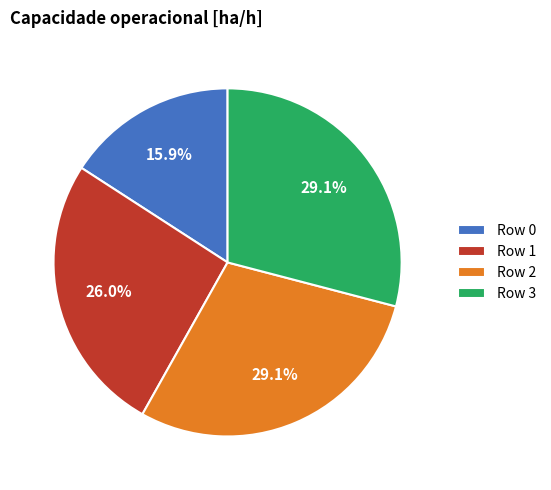

Which has a higher value, Row 1 or Row 2?

Row 2